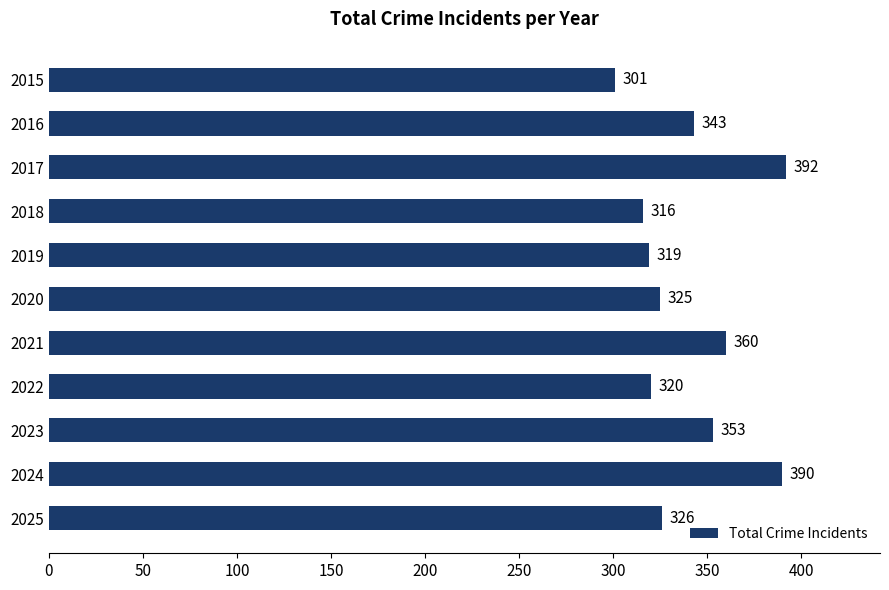

Which has a higher value, 2022 or 2024?

2024